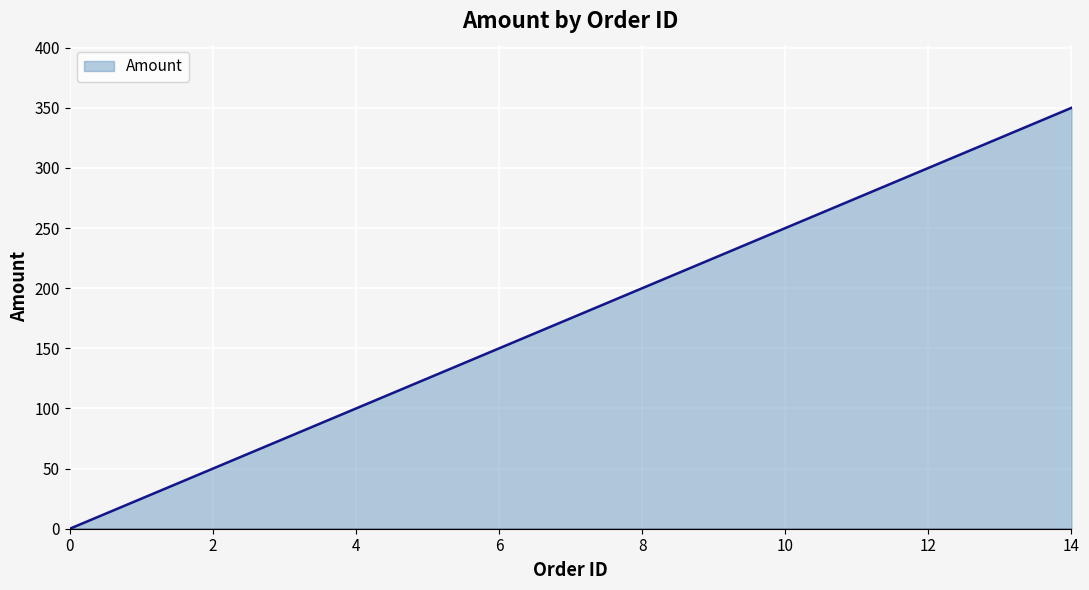

What is the maximum value shown in the chart?

350